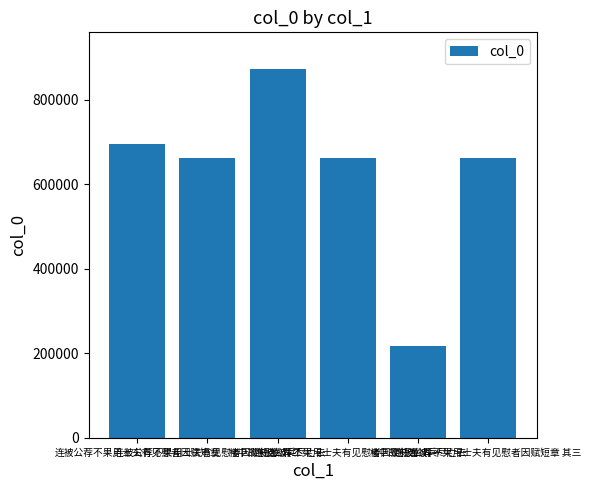

Between 楼中故书连被兵尽亡去 and 连被公荐不果用士夫有见慰者因赋短章 其二, which is larger?

连被公荐不果用士夫有见慰者因赋短章 其二